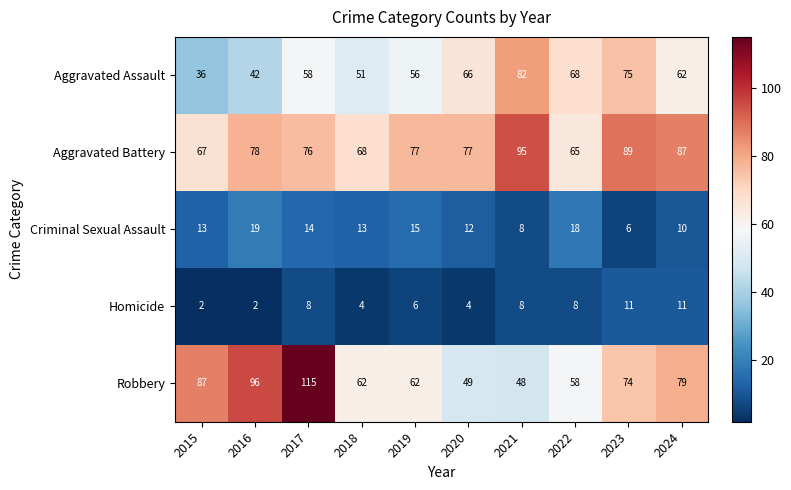

Rank the series by their maximum value, from highest to lowest.

Robbery, Aggravated Battery, Aggravated Assault, Criminal Sexual Assault, Homicide